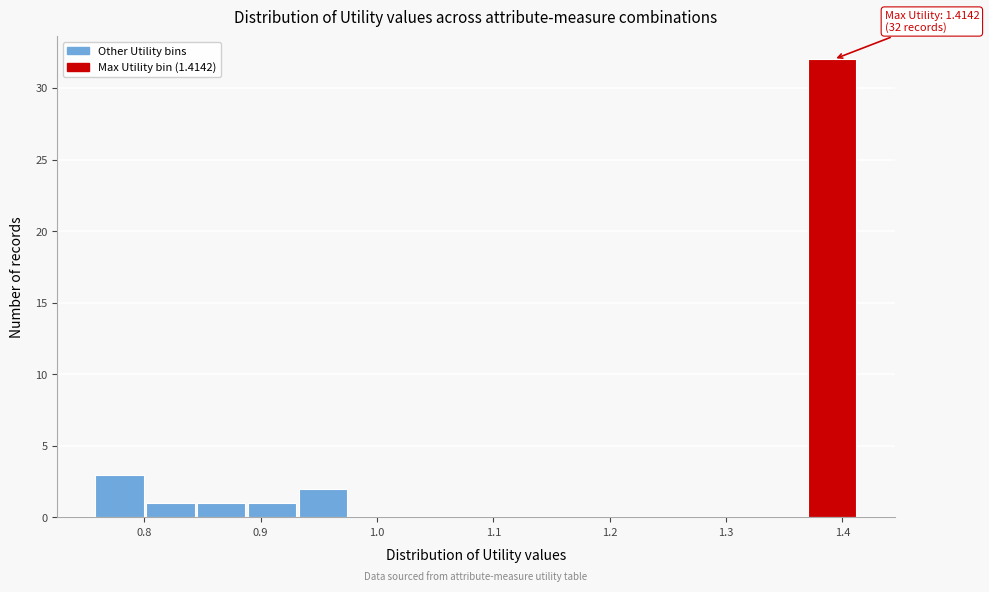

Which range on the x-axis has the tallest bar?

1.37 to 1.41